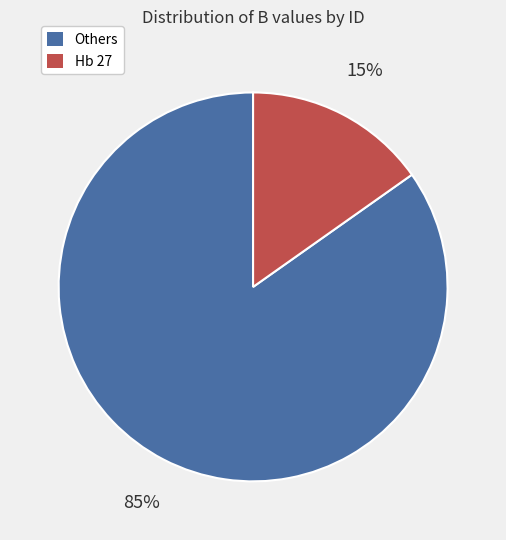

Is the sum of Others and Hb 27 greater than half?

Yes